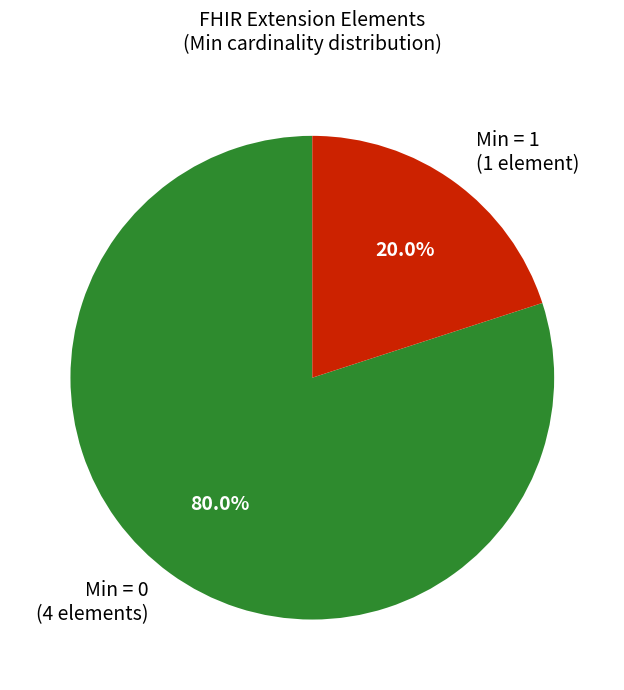

How many slices are in this pie chart?

2